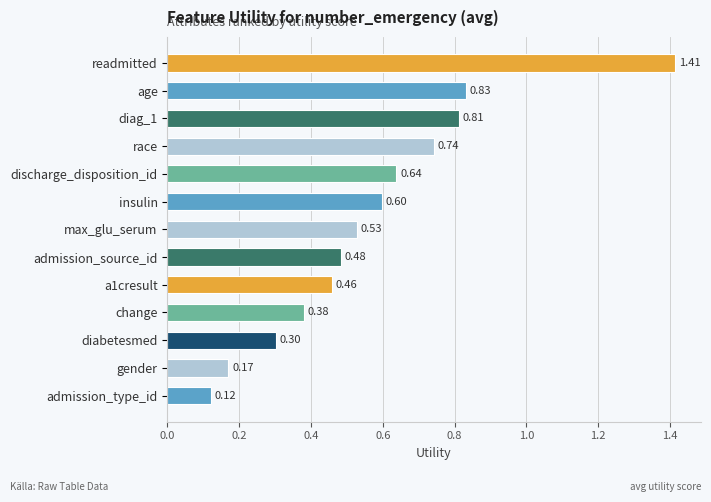

List the labels in order of value, smallest first.

admission_type_id, gender, diabetesmed, change, a1cresult, admission_source_id, max_glu_serum, insulin, discharge_disposition_id, race, diag_1, age, readmitted